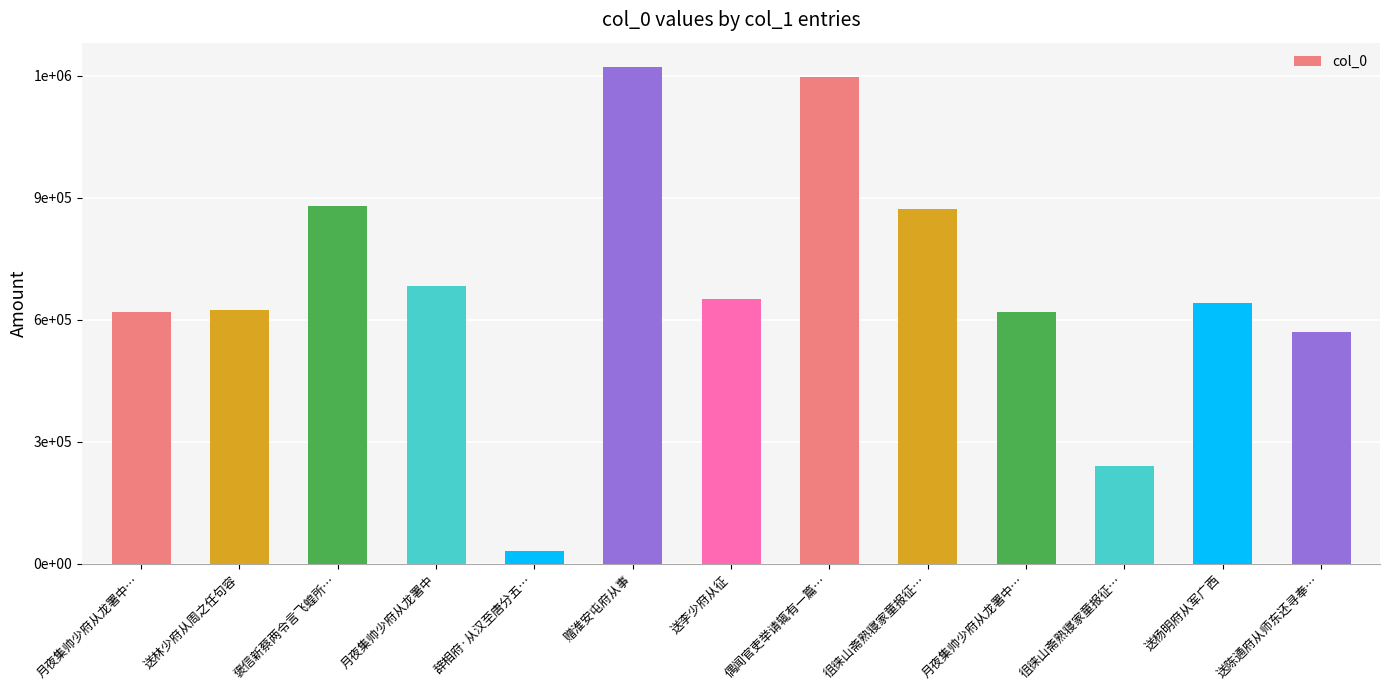

What is the value of the 7th bar from the left?

651815